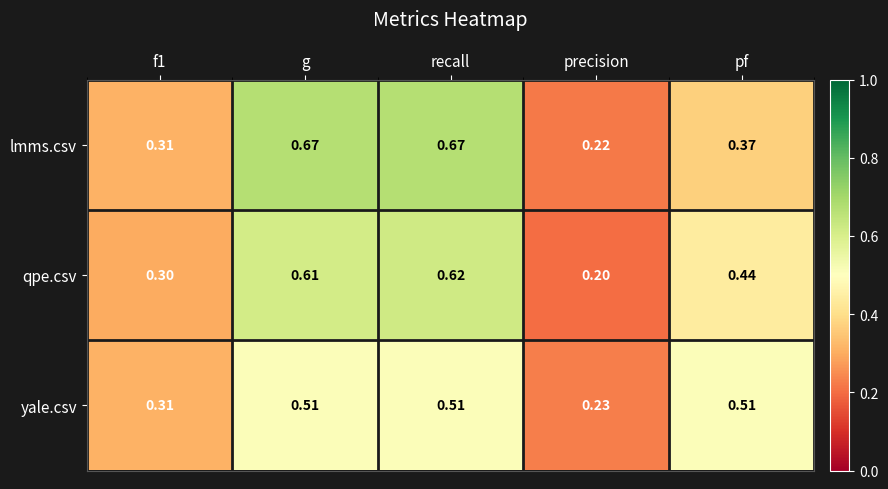

Where is qpe.csv nearest to the value 0?

precision